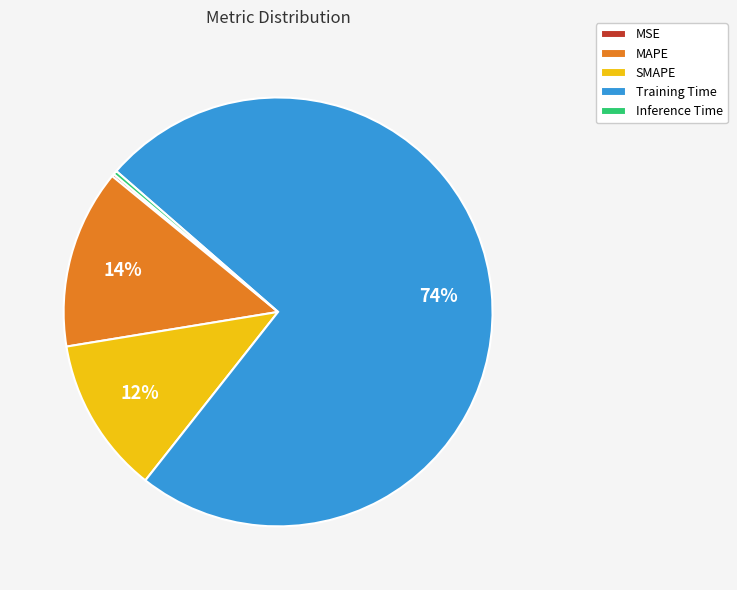

To the nearest percent, what percentage of the pie is Training Time?

74%